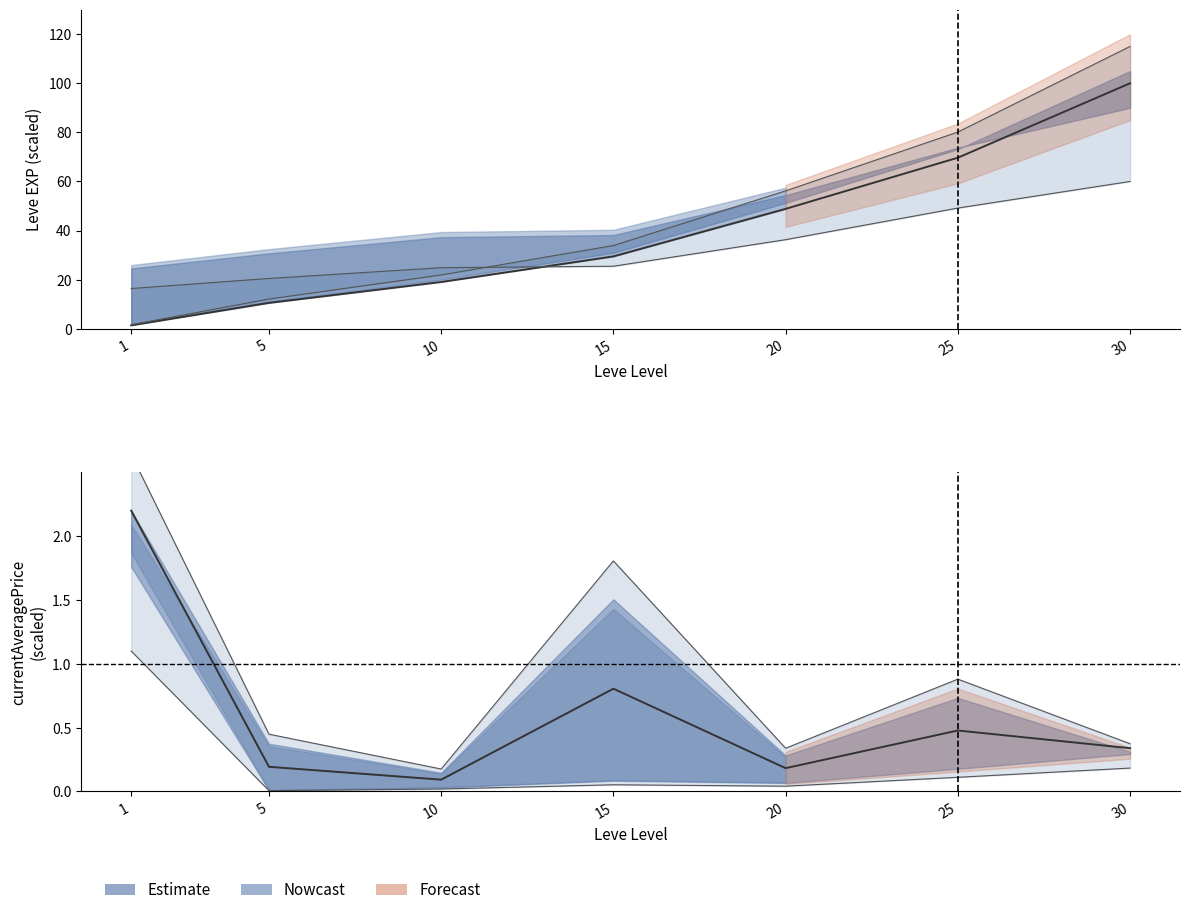

The Leve Gil series shows 24.9 at 10. True or false?

True